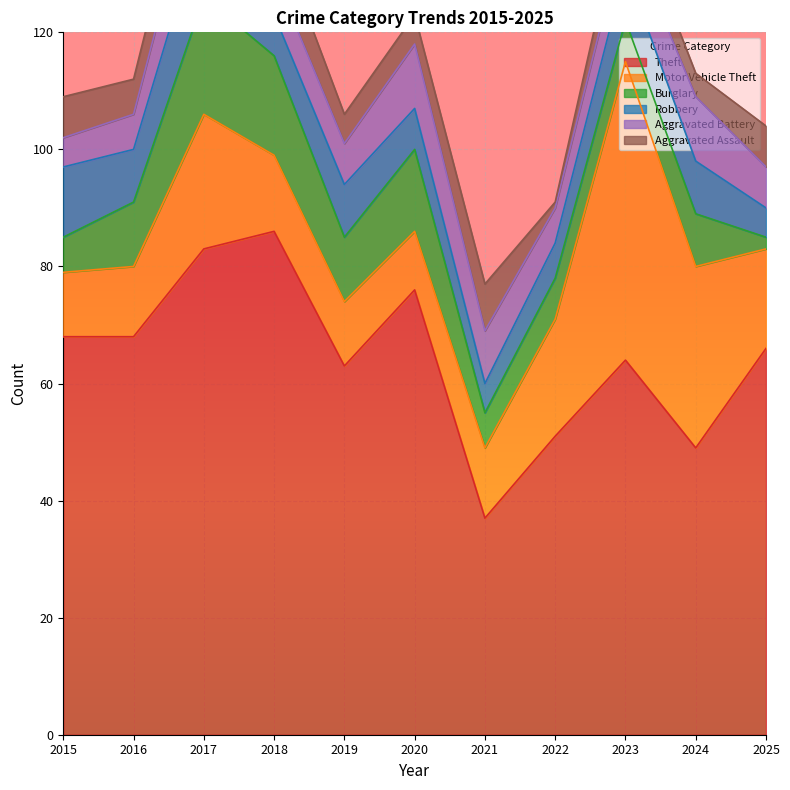

How many data points in Robbery are above 9?

2